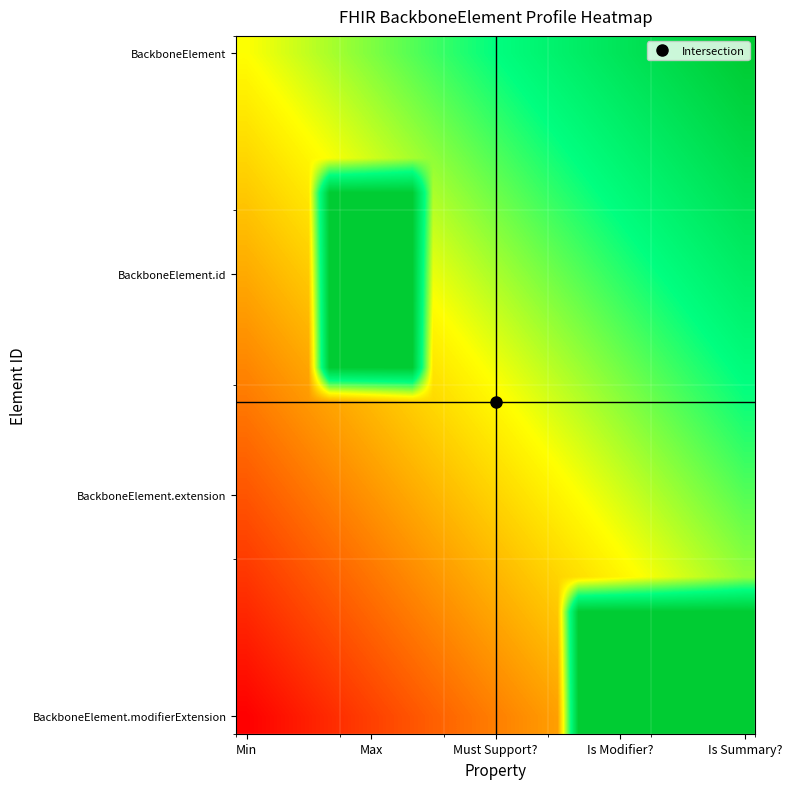

At how many categories does at least one series exceed 0?

25